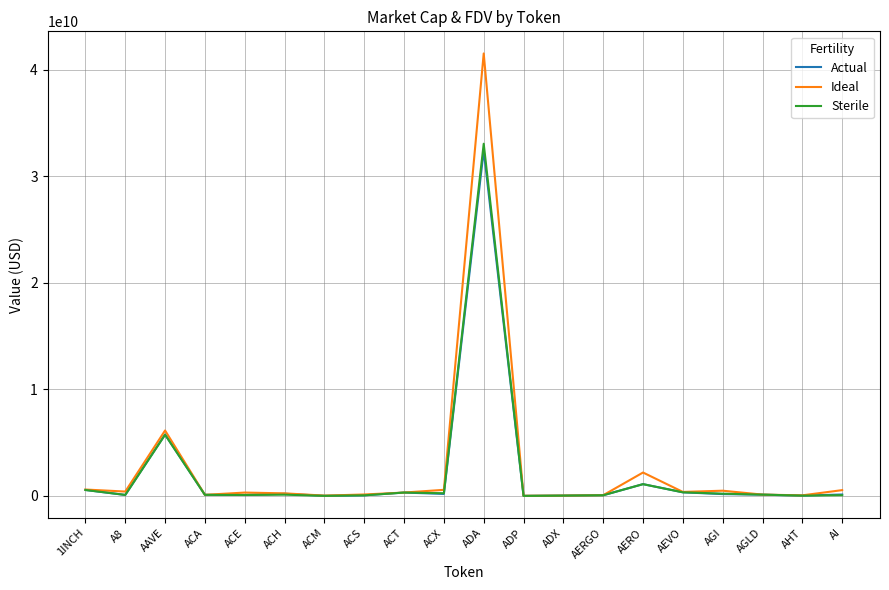

At which category is the sum across all series the highest?

ADA